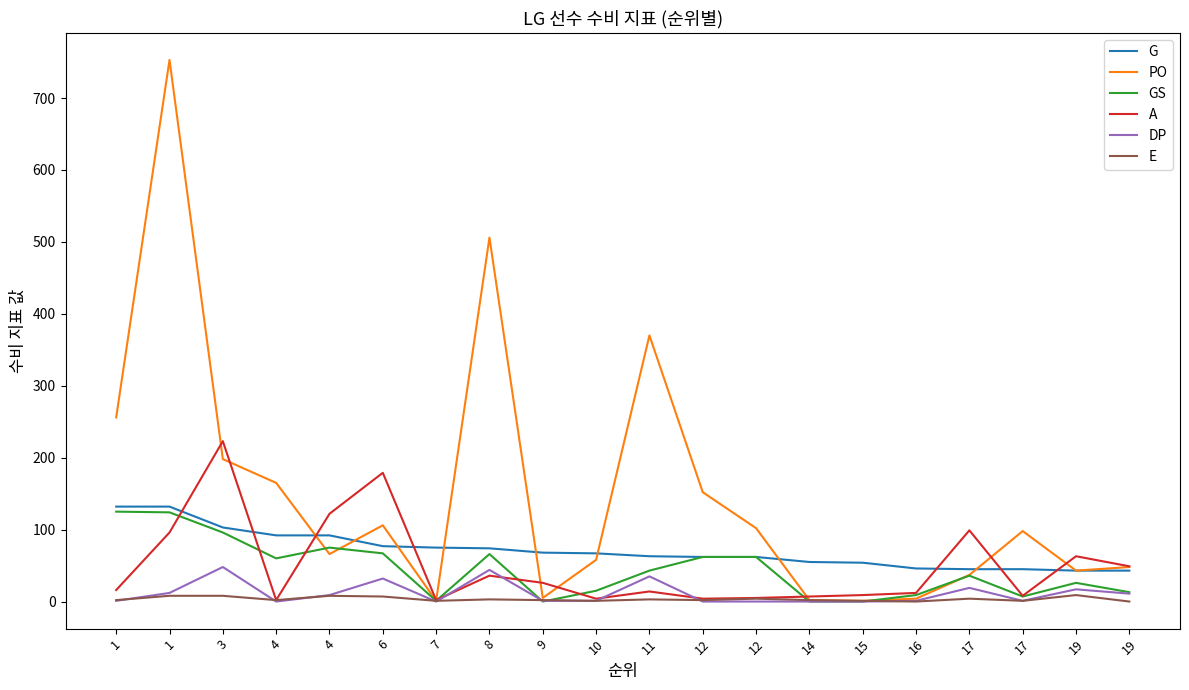

How many lines are shown in the chart?

6